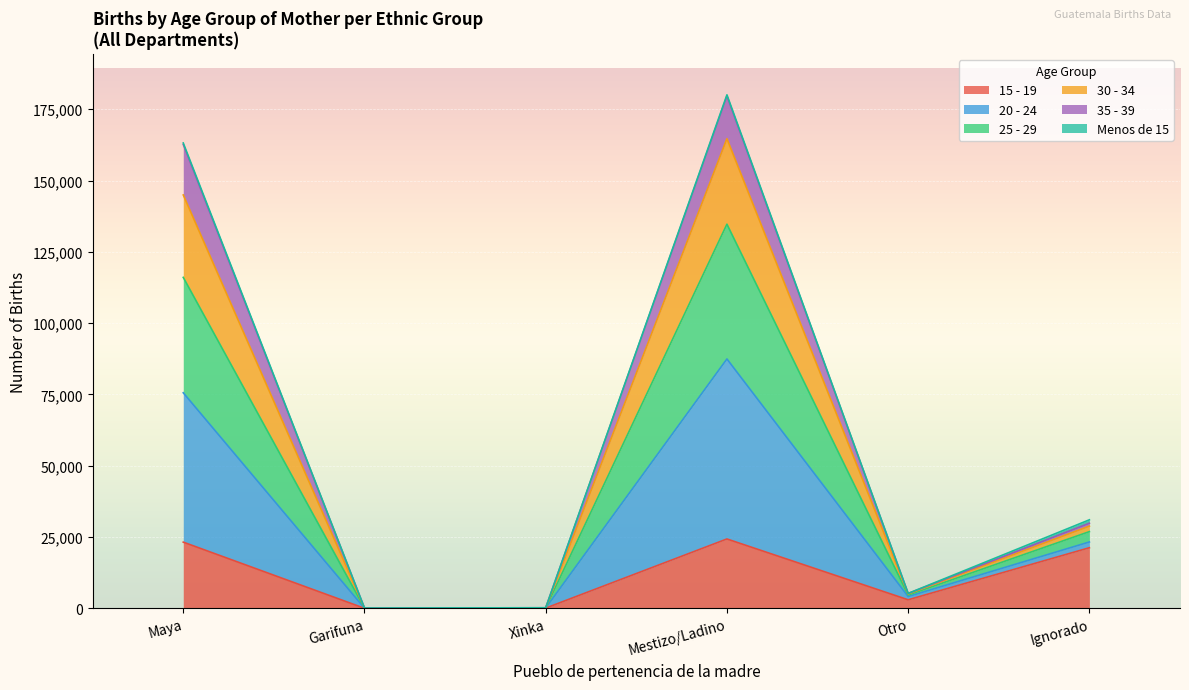

What position from the right is Otro?

2